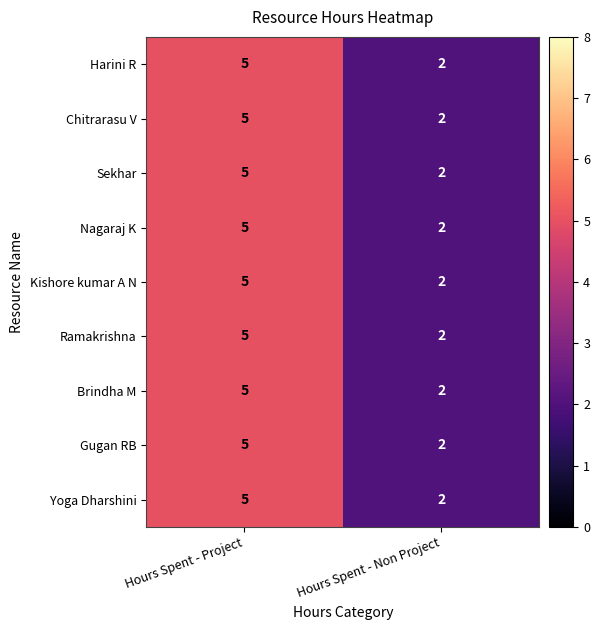

What is the highest value of the Gugan RB series?

5